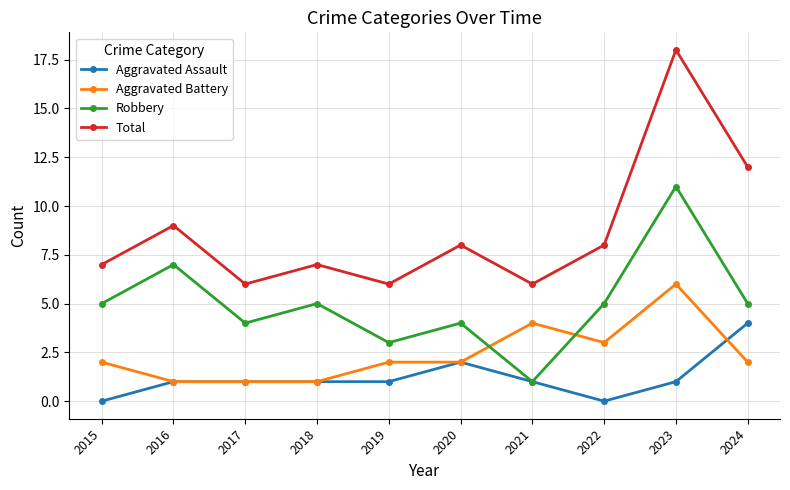

The Total series shows 10 at 2018. True or false?

False